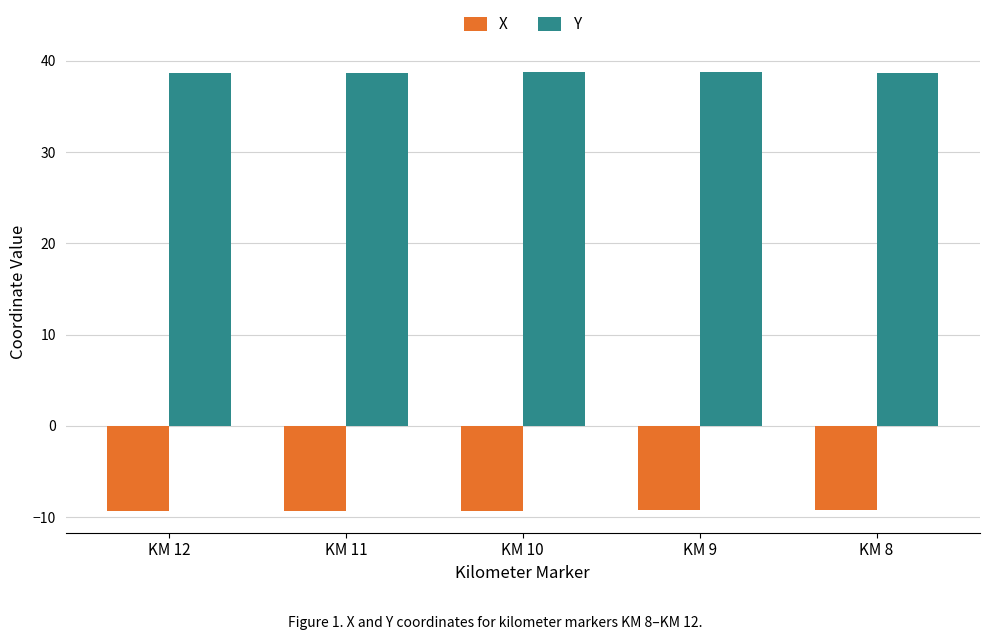

What is the sum of the X values at KM 11 and KM 12?

-18.6